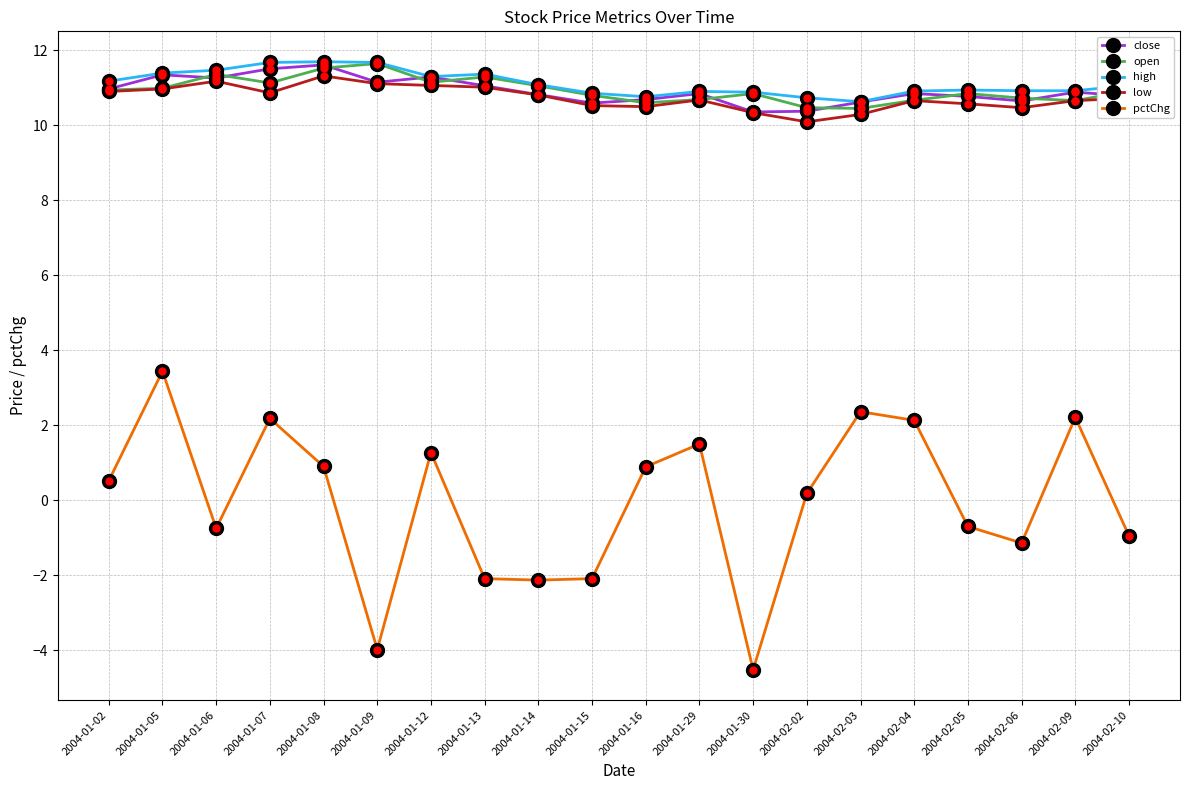

The low series shows 10.1 at 2004-02-02. True or false?

True